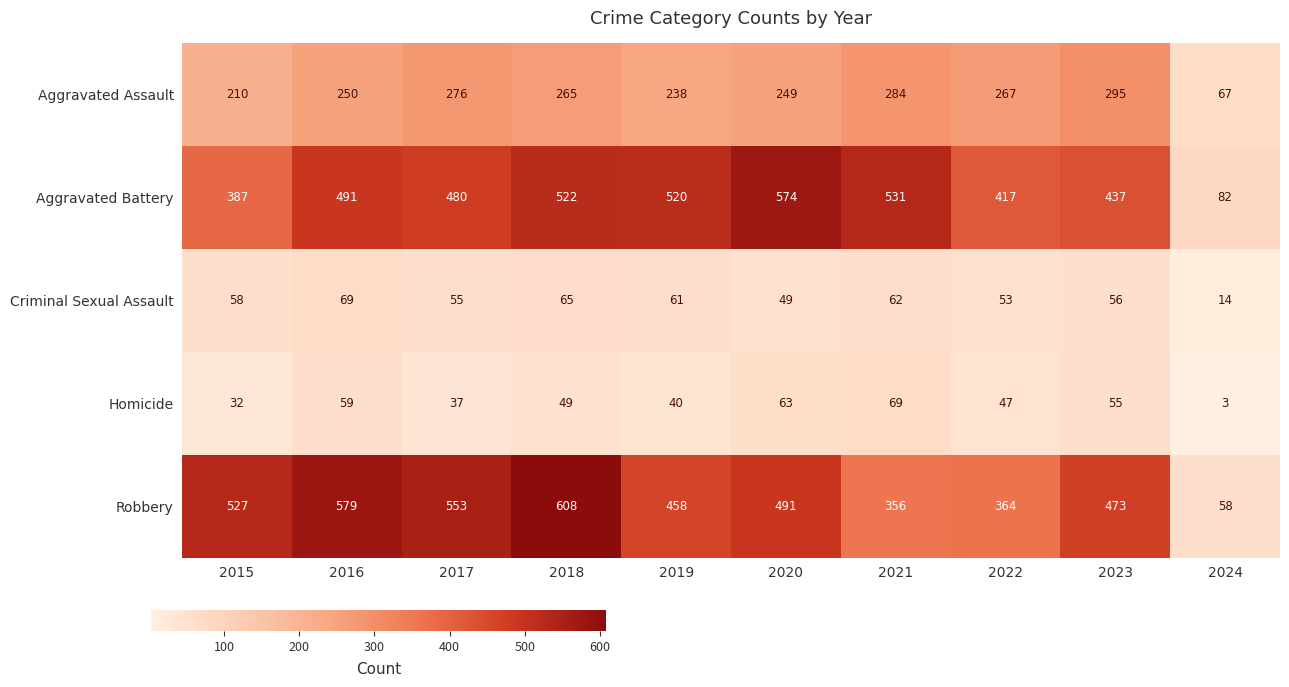

What is the sum of the Homicide values at 2023 and 2018?

104